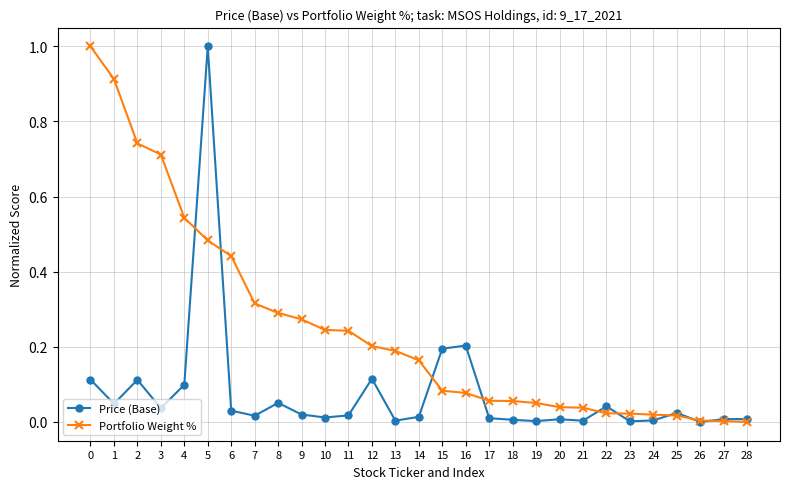

At which category is the sum across all series the highest?

5